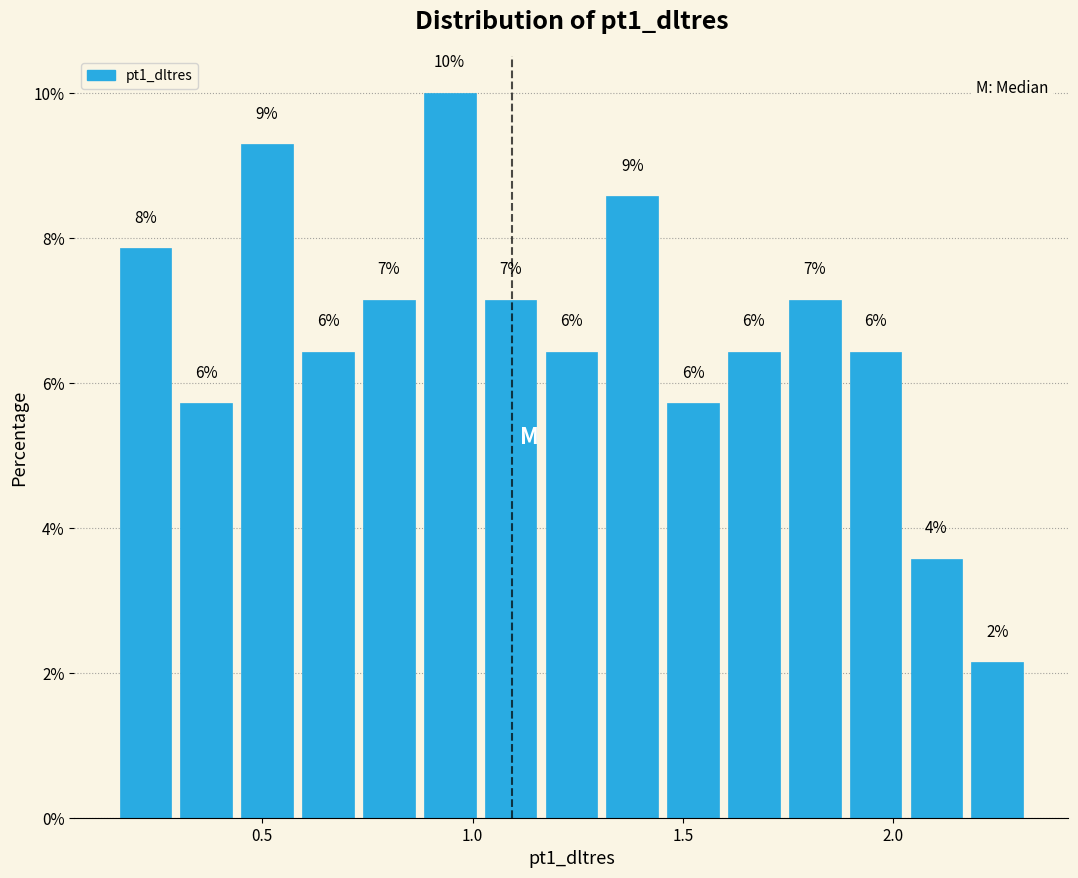

Around what value on the x-axis is the tallest bar? Give the approximate position of its centre, as read against the axis.

0.95